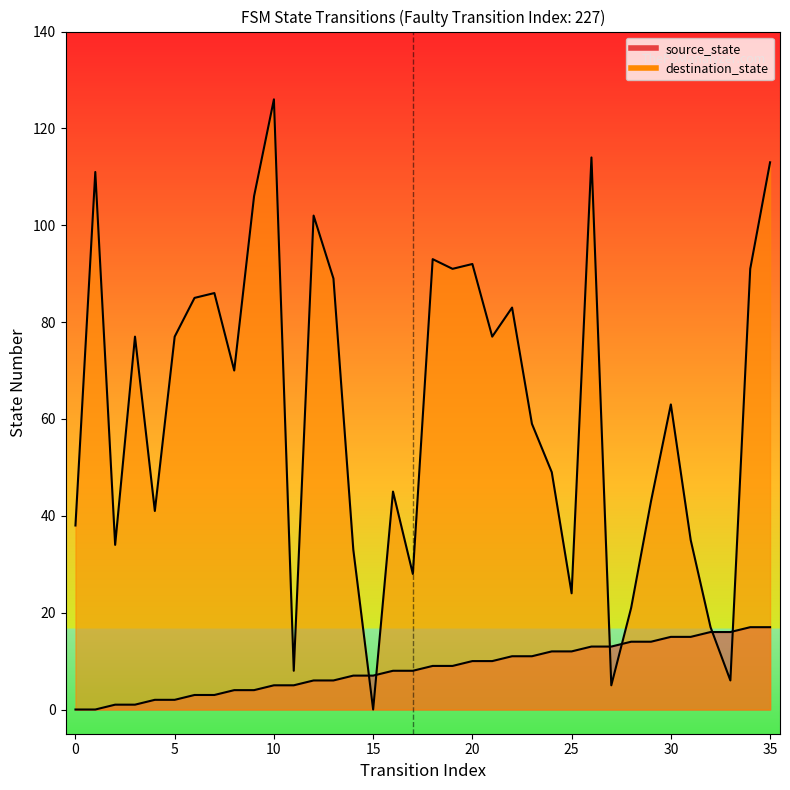

What is the value of the destination_state point at the 18th from the left?

28